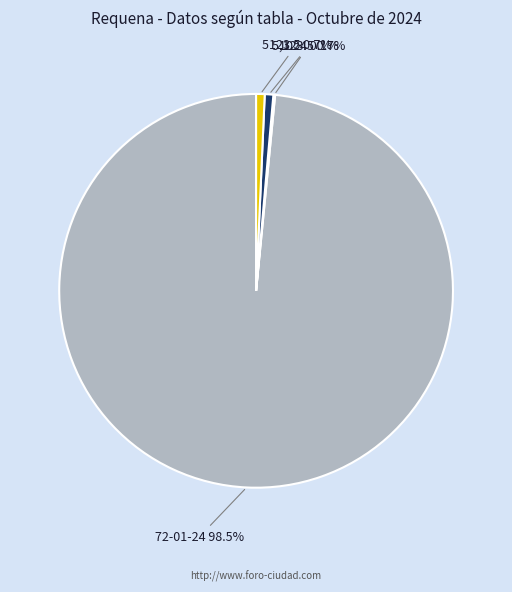

Which category has the biggest portion of the pie?

72-01-24